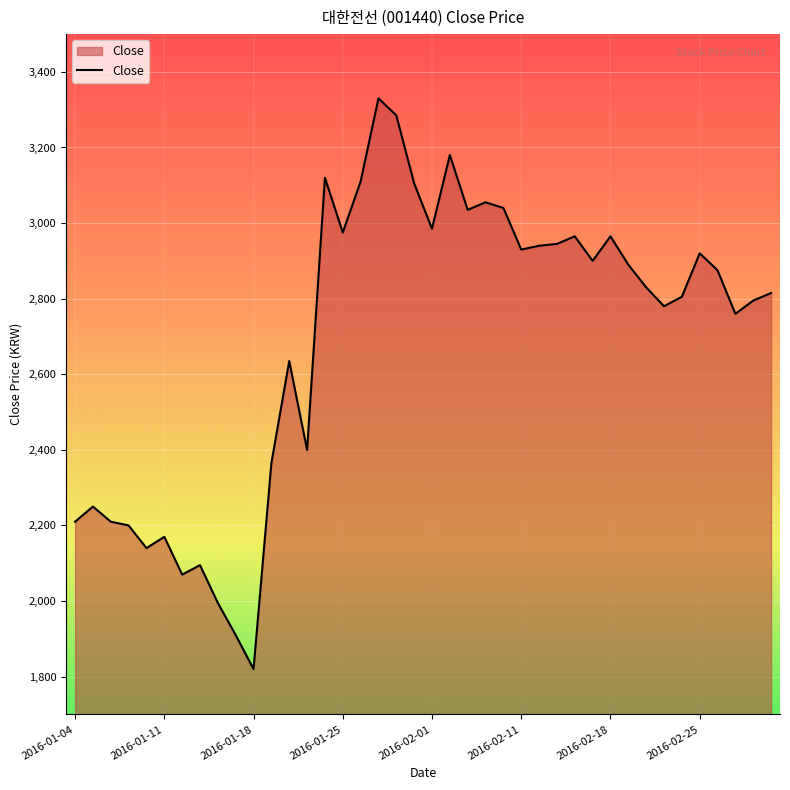

What is the smallest value displayed?

1820